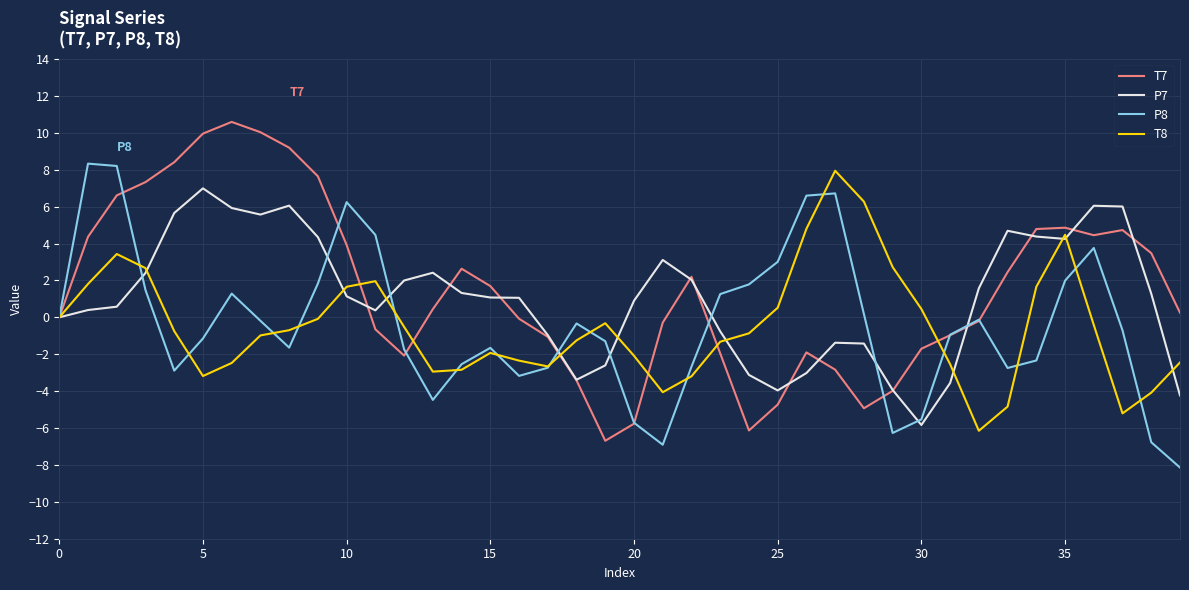

What is the maximum value for T8?

7.9